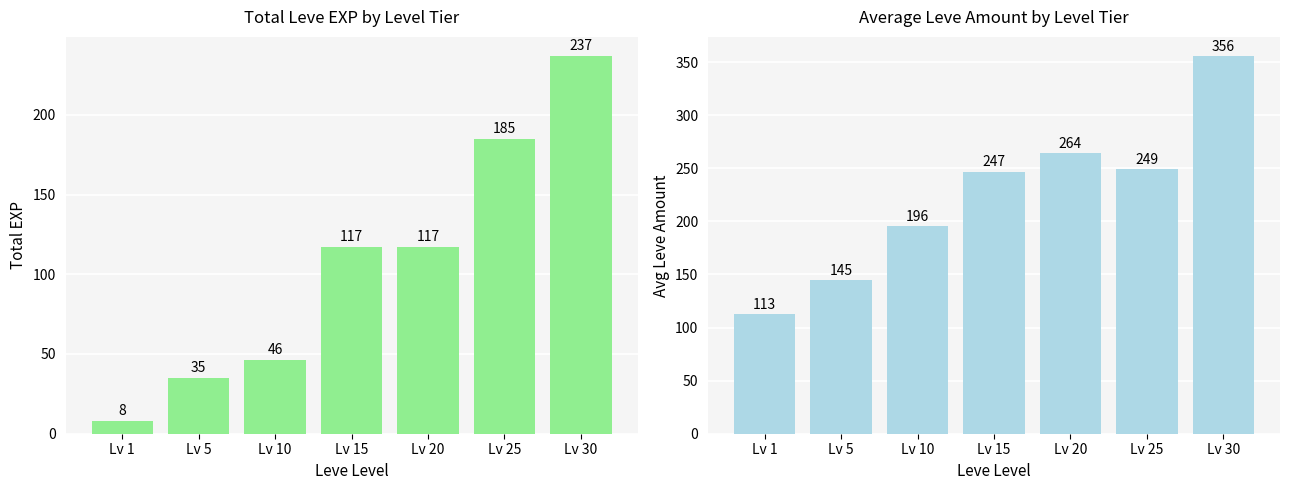

Does the chart contain any negative values?

No